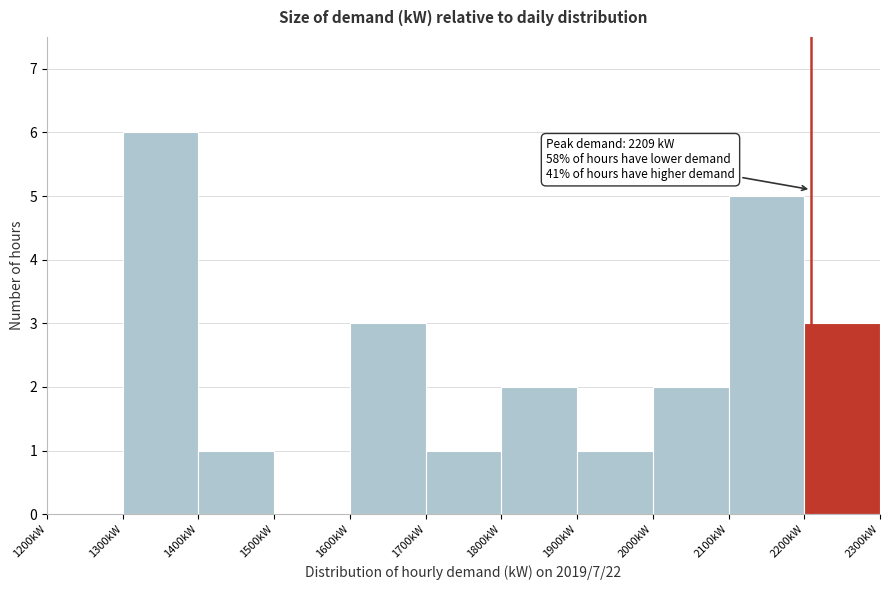

Over which range of the x-axis is the bar tallest?

1300 to 1400